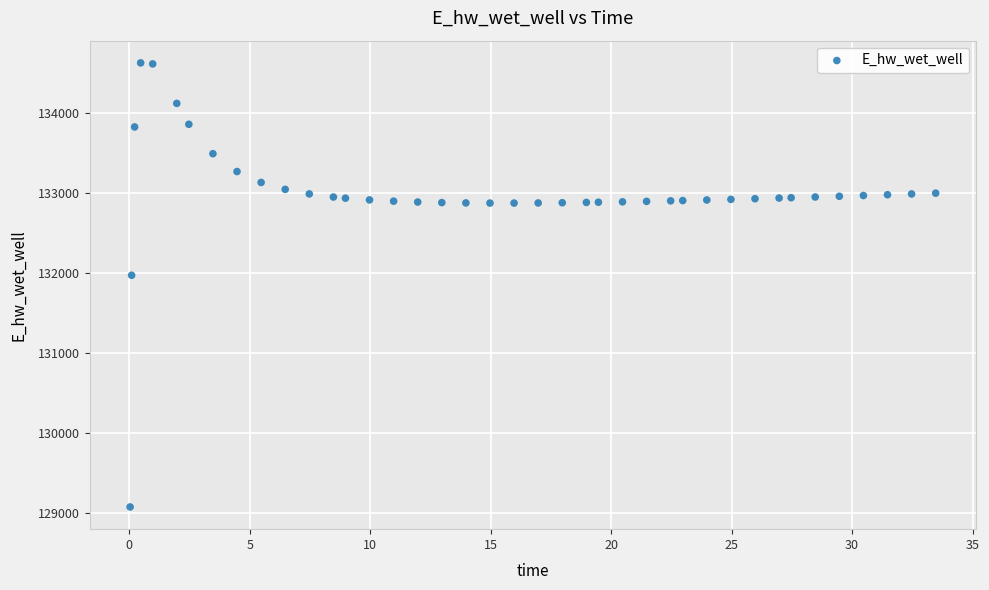

What Y value in the scatter plot is closest to 131849?

131970.0